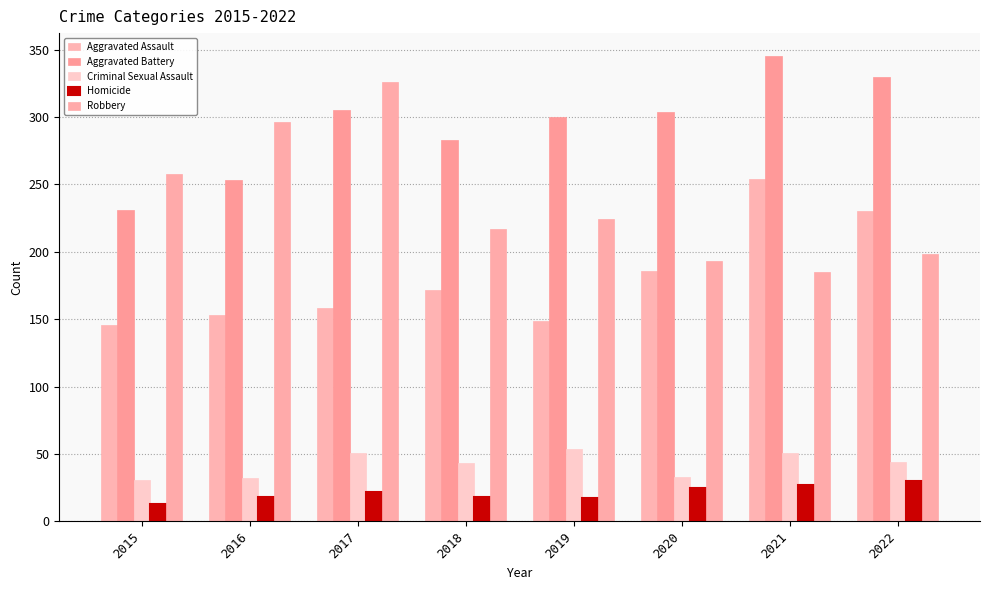

What is the sum of the Criminal Sexual Assault values at 2017 and 2015?

82